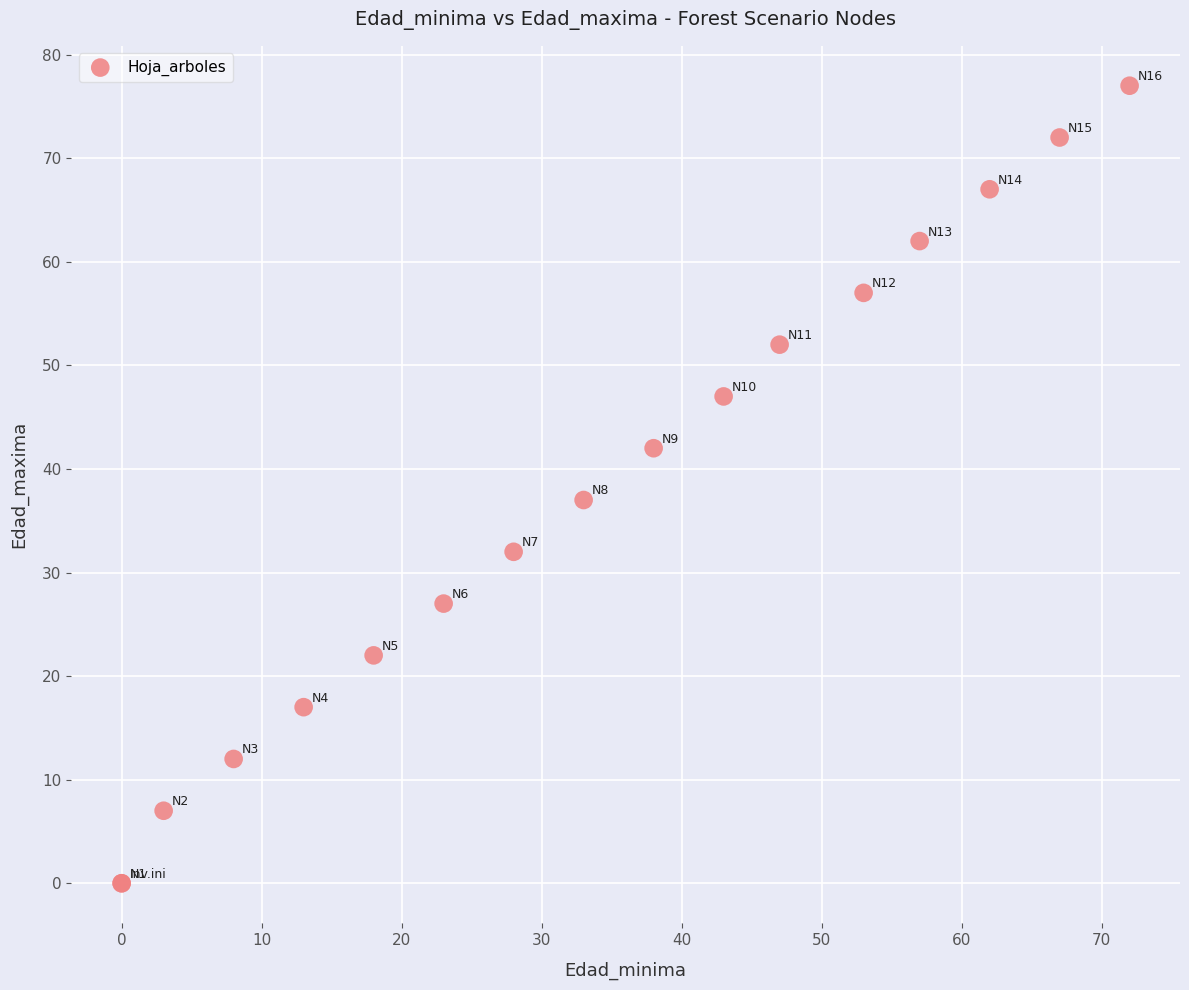

What Y value in the scatter plot is closest to 38?

37